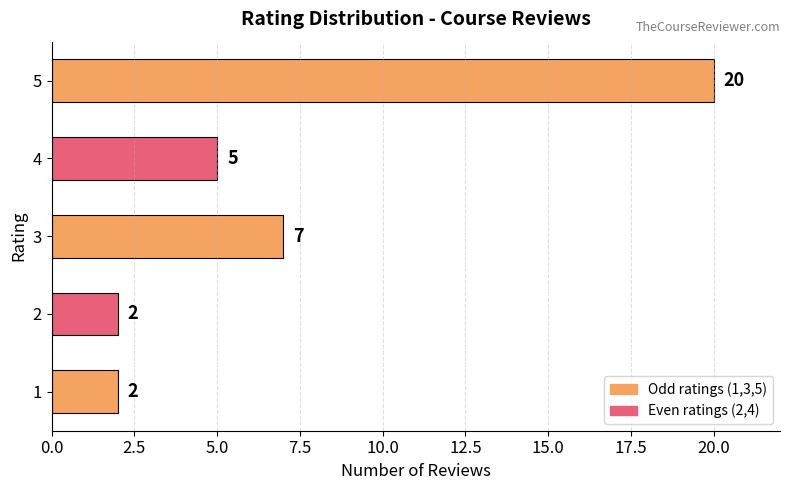

Which category has the highest value across all series?

5